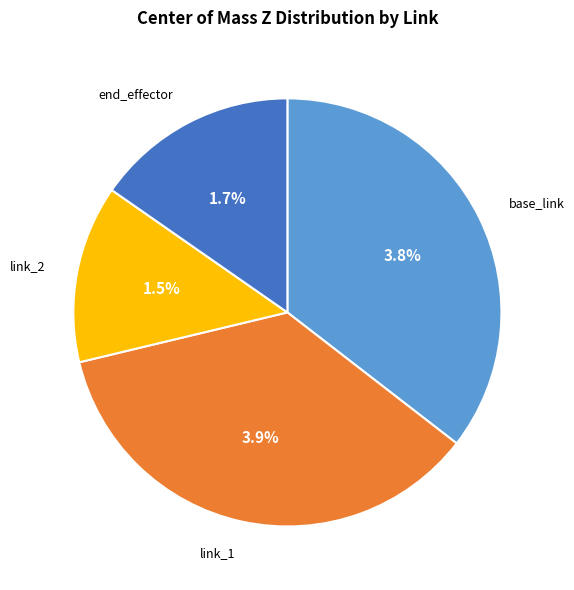

To the nearest percent, what percentage of the pie is end_effector?

15%